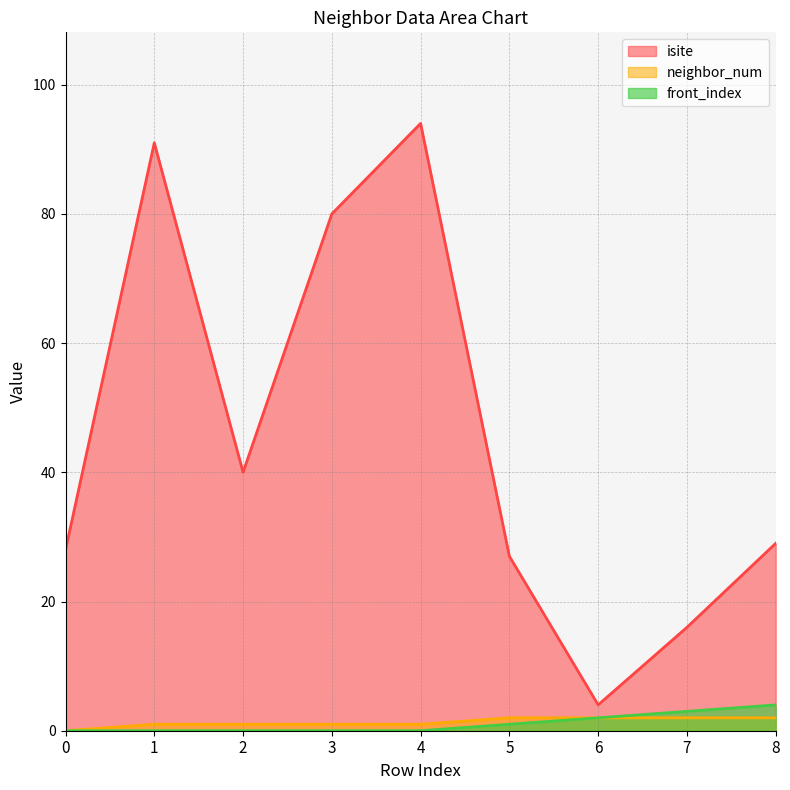

What is the difference between the maximum and minimum values in the isite series?

90